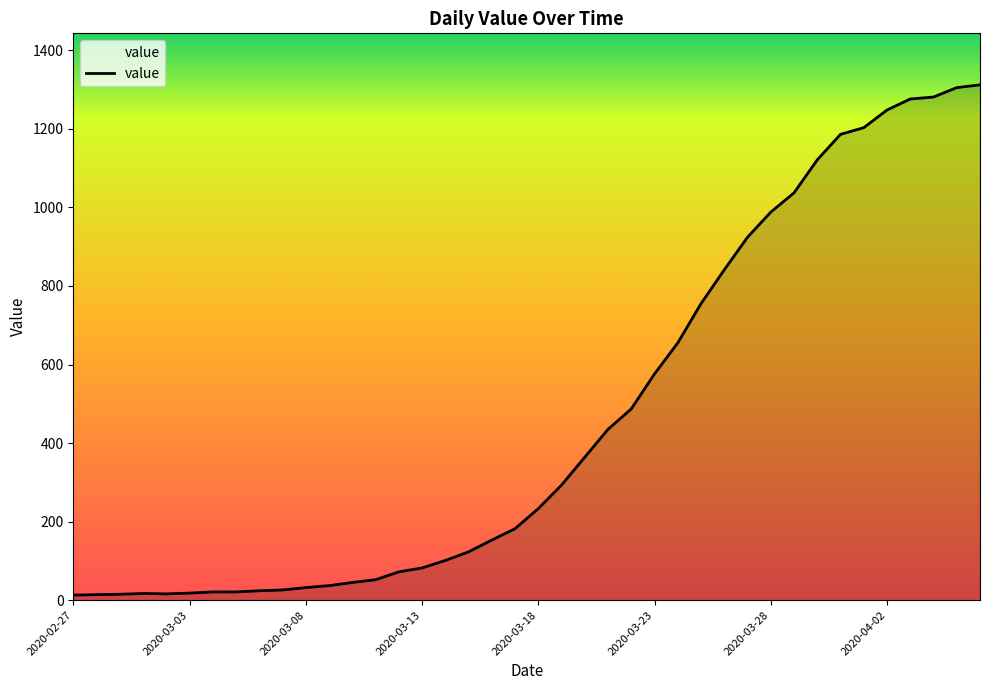

What is the difference between the maximum and minimum values?

1299